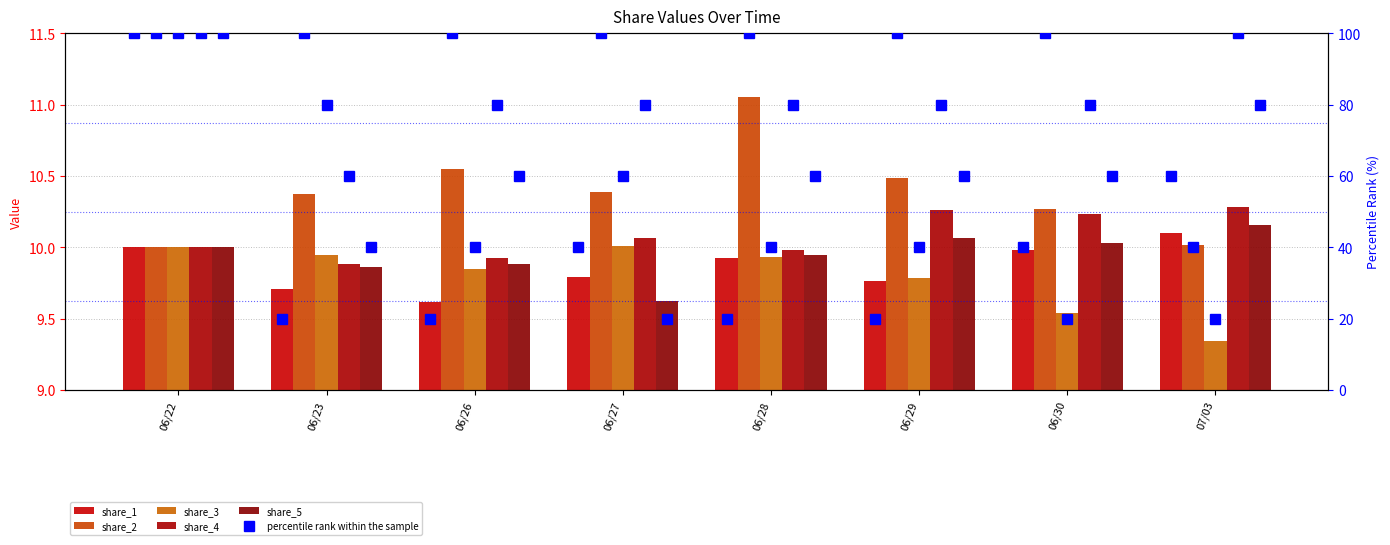

At which category is the sum across all series the highest?

06/22